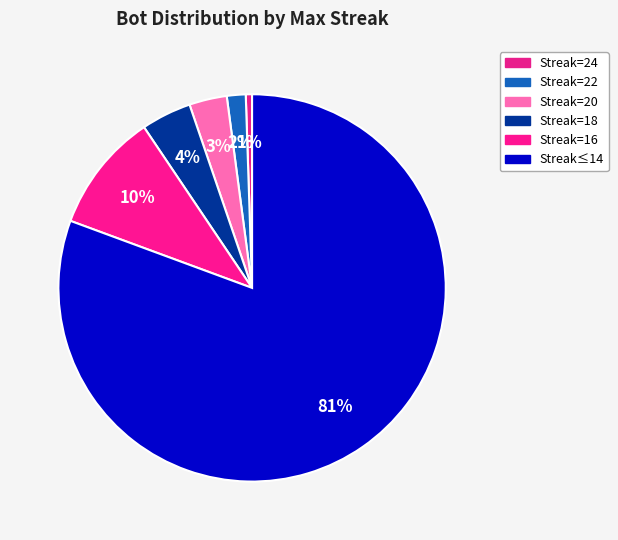

How many slices are in this pie chart?

6